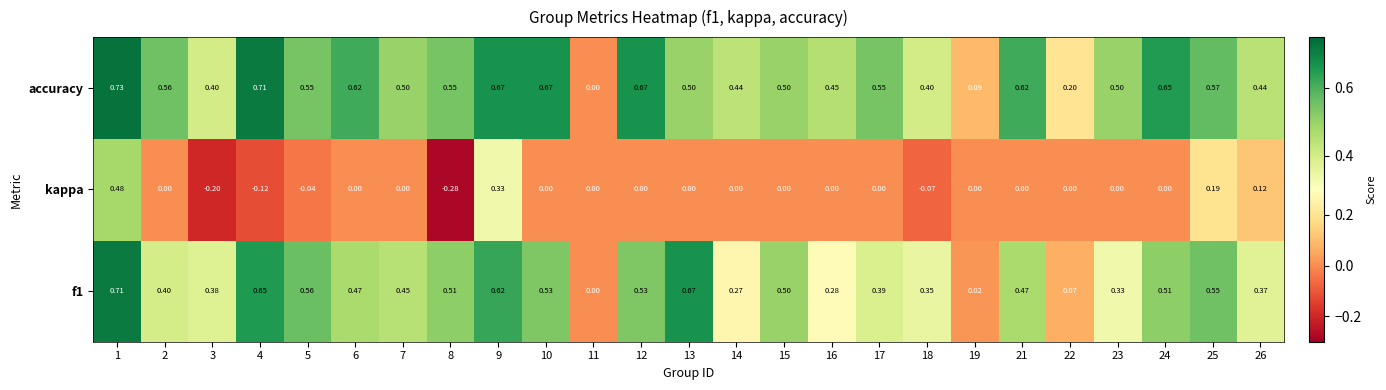

Which series has the largest total across all categories?

accuracy